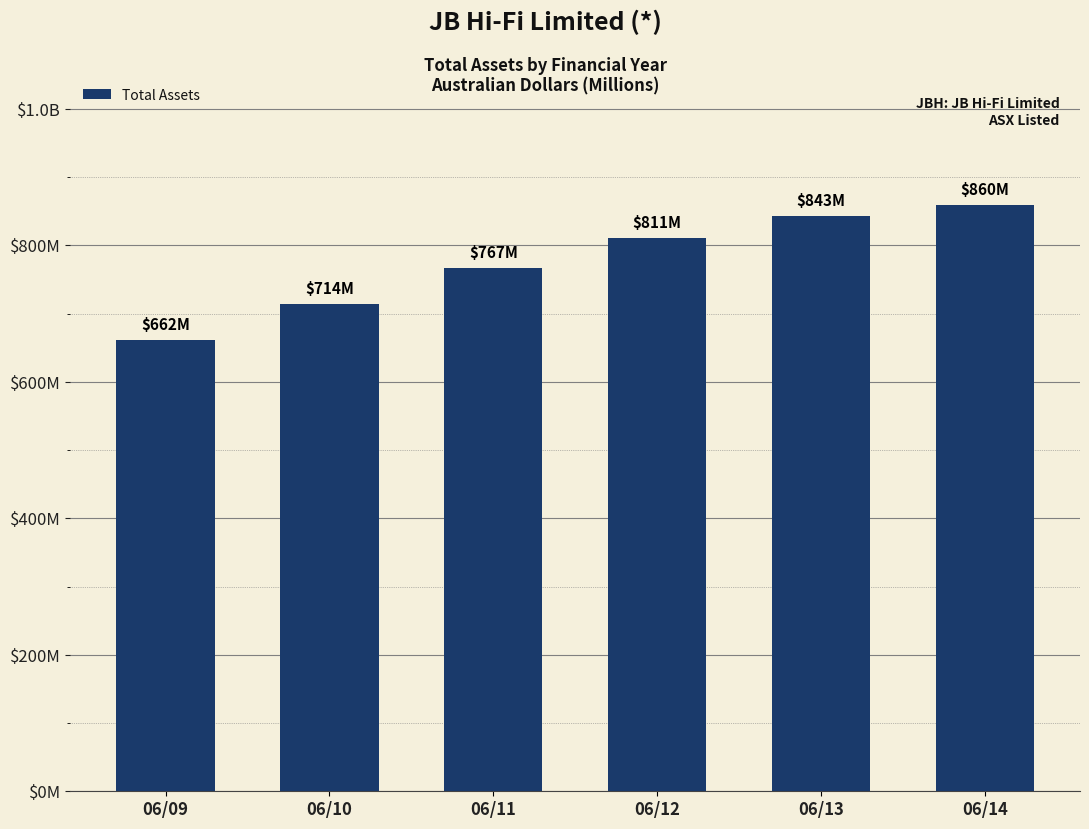

What is the value of the 3rd bar from the left?

767139000